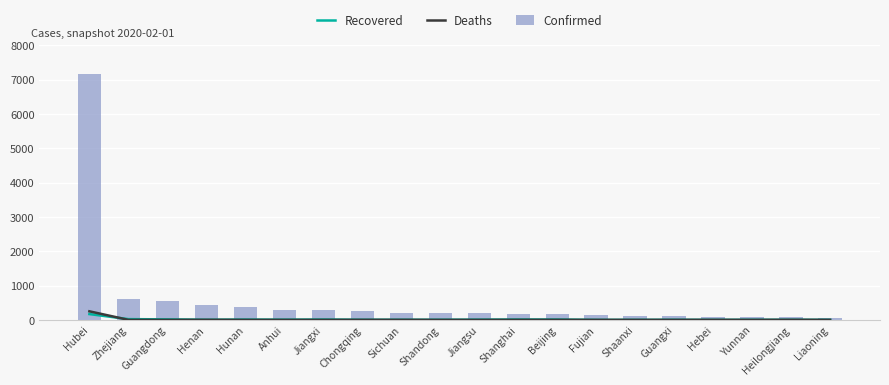

Which category has the lowest value in the Deaths series?

Zhejiang